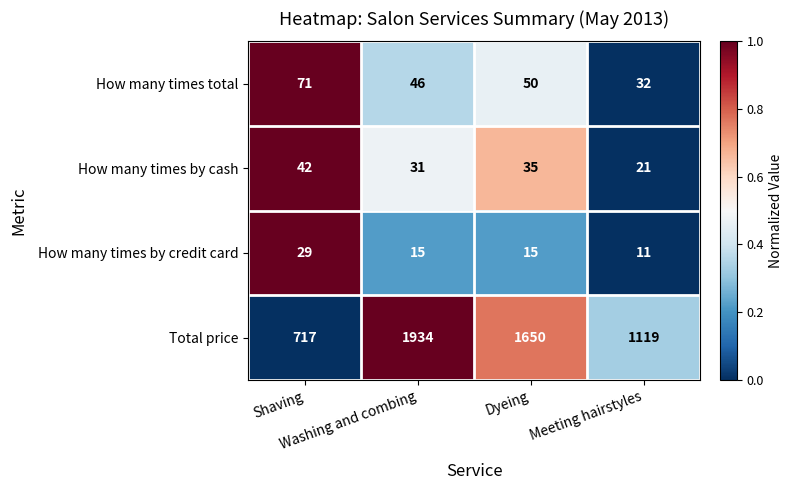

Rank the series by their maximum value, from lowest to highest.

How many times by credit card, How many times by cash, How many times total, Total price